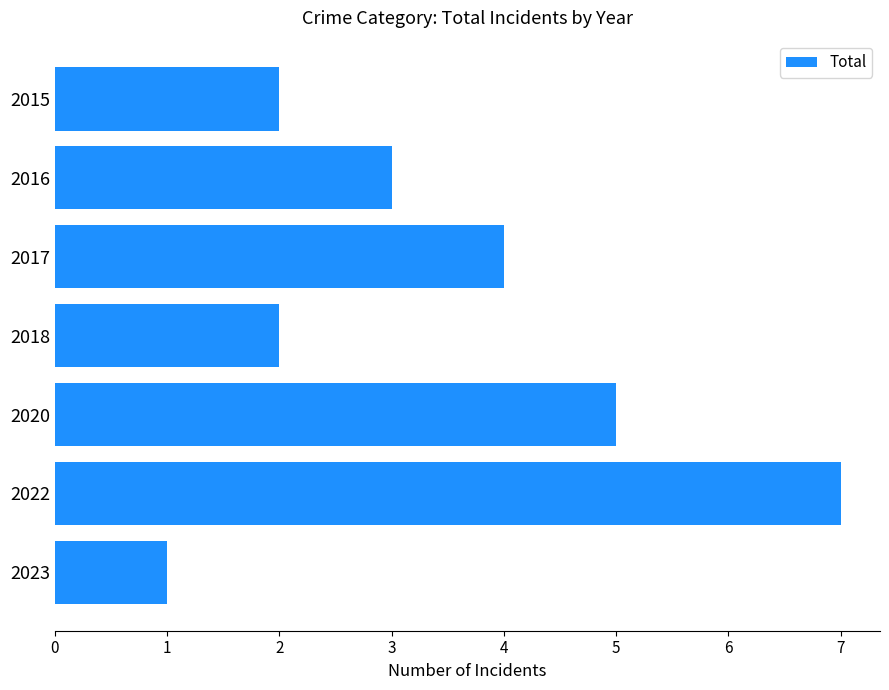

Where is the data nearest to the value 4?

2017